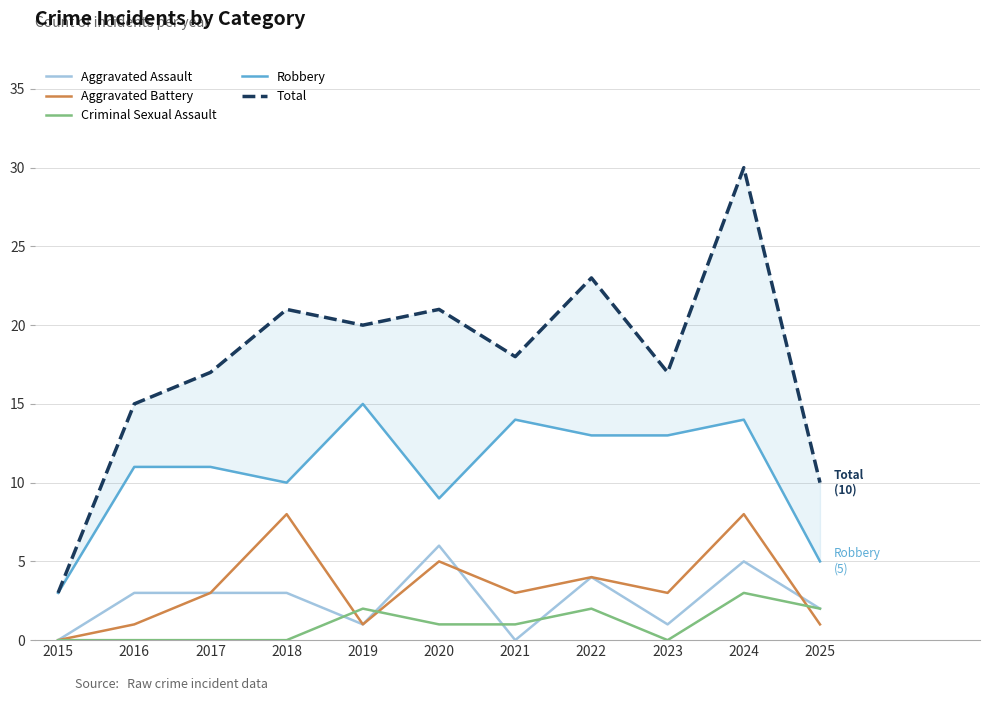

What is the average value of the Robbery series?

11